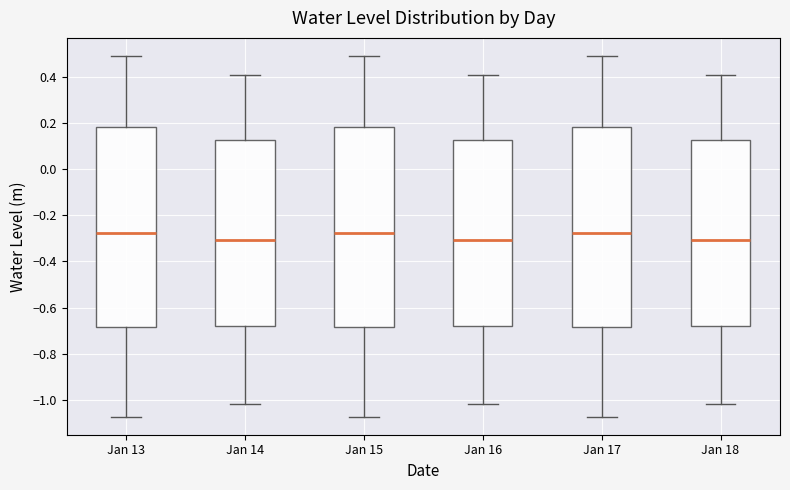

Where does the median line of the box for Jan 17 sit on the y-axis? The values are not printed on the chart, so give them approximately, as read against the axis.

-0.28